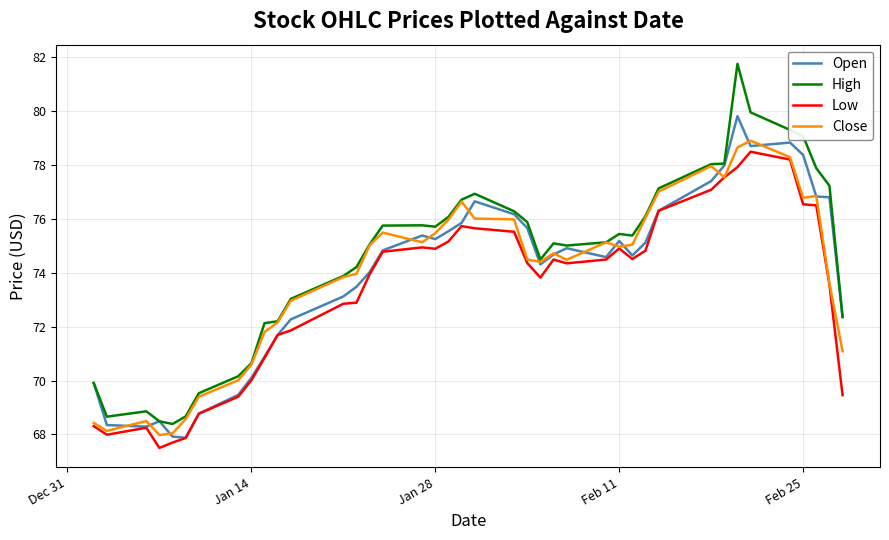

Does the chart display data point markers on the line(s)?

No